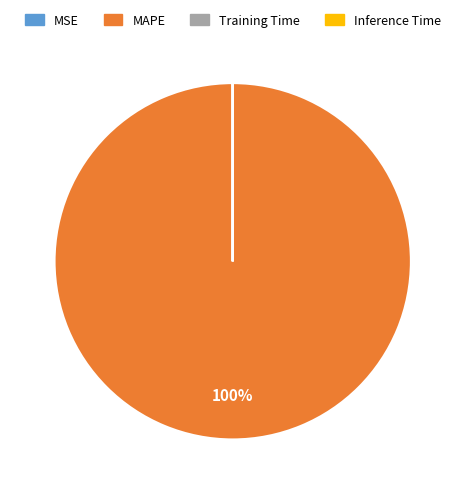

True or false: MAPE accounts for 100% of the total.

True